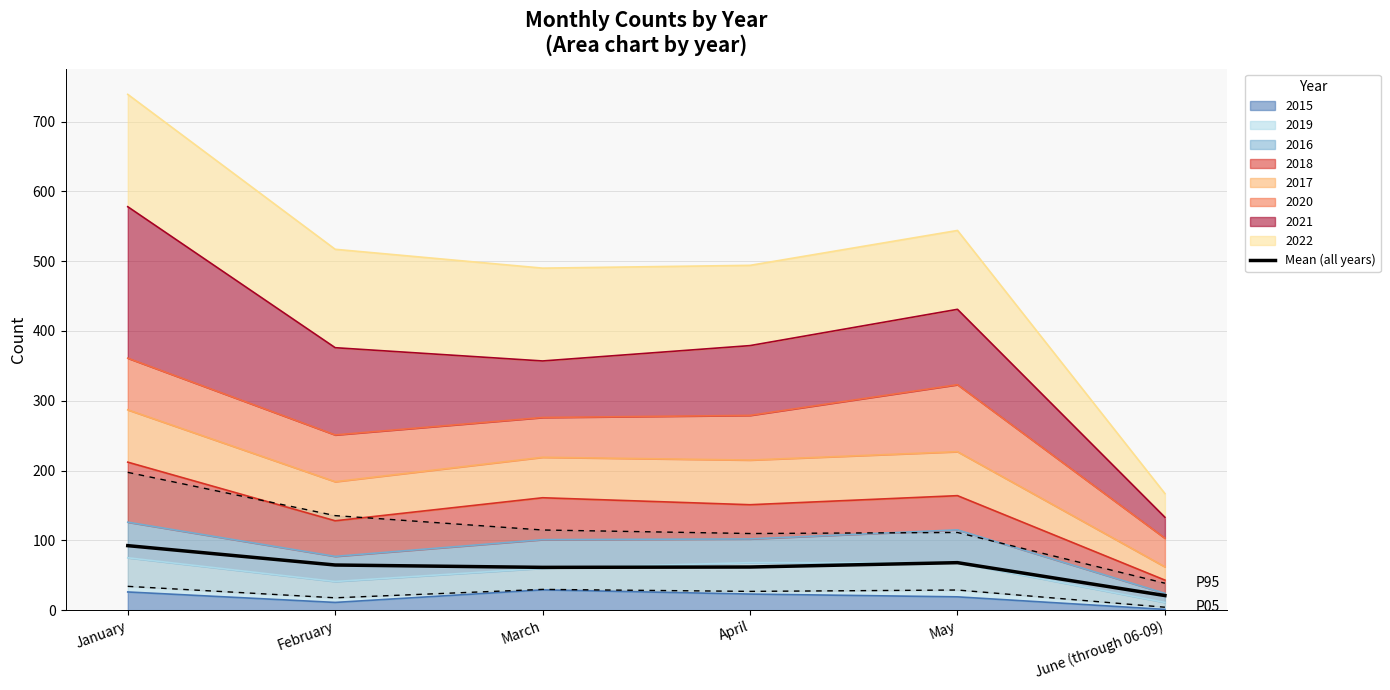

Where is the first local maximum?

May